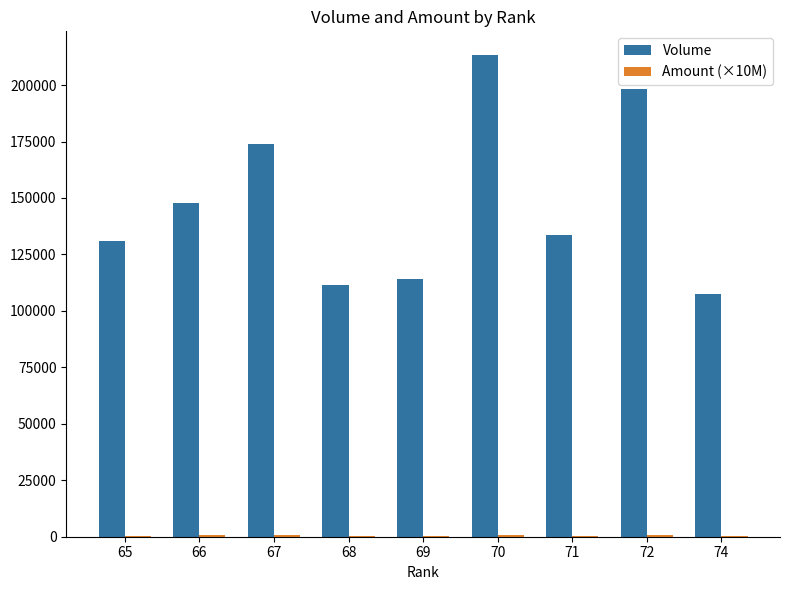

What is the maximum value shown in the chart?

213141.0